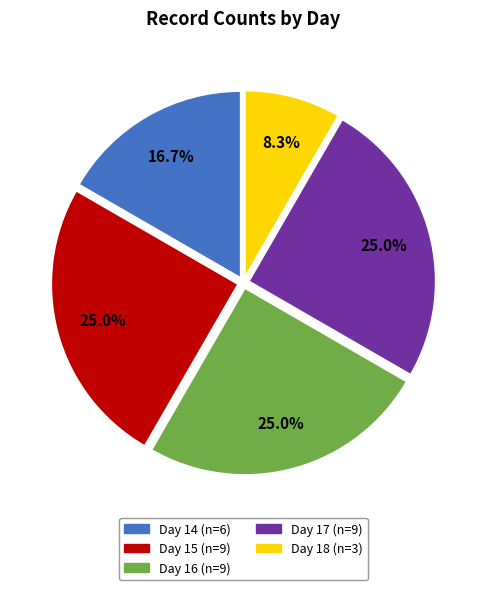

To the nearest percent, what is the combined percentage of Day 14 and Day 18?

25%